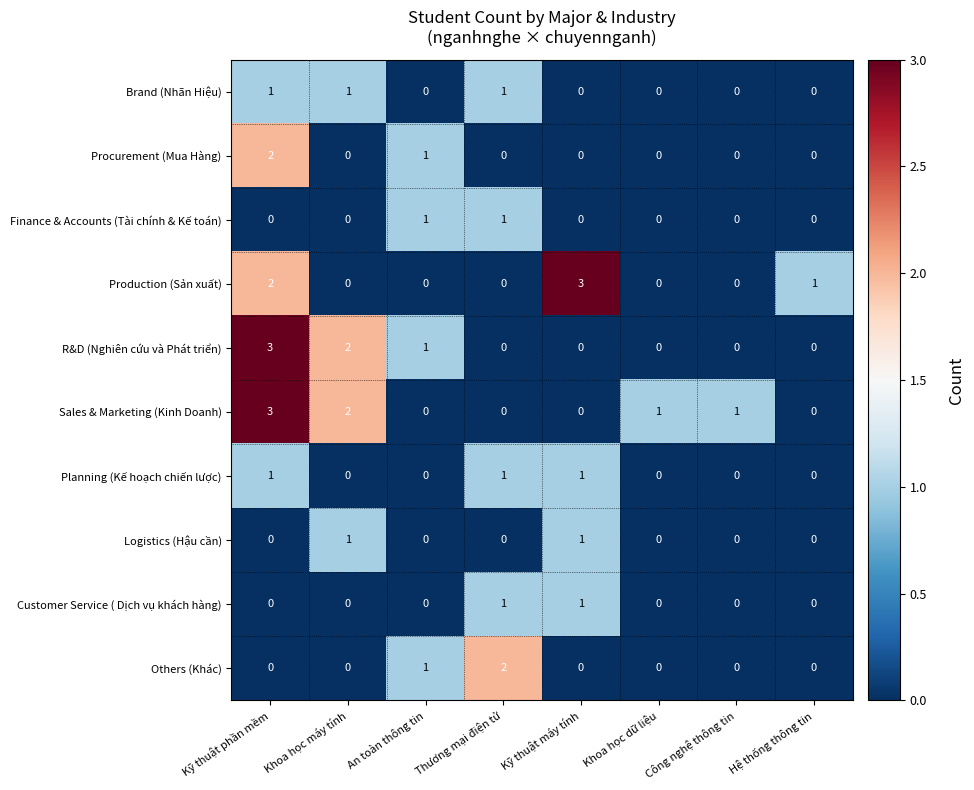

What is the difference between the maximum and minimum values in the R&D (Nghiên cứu và Phát triển) series?

3